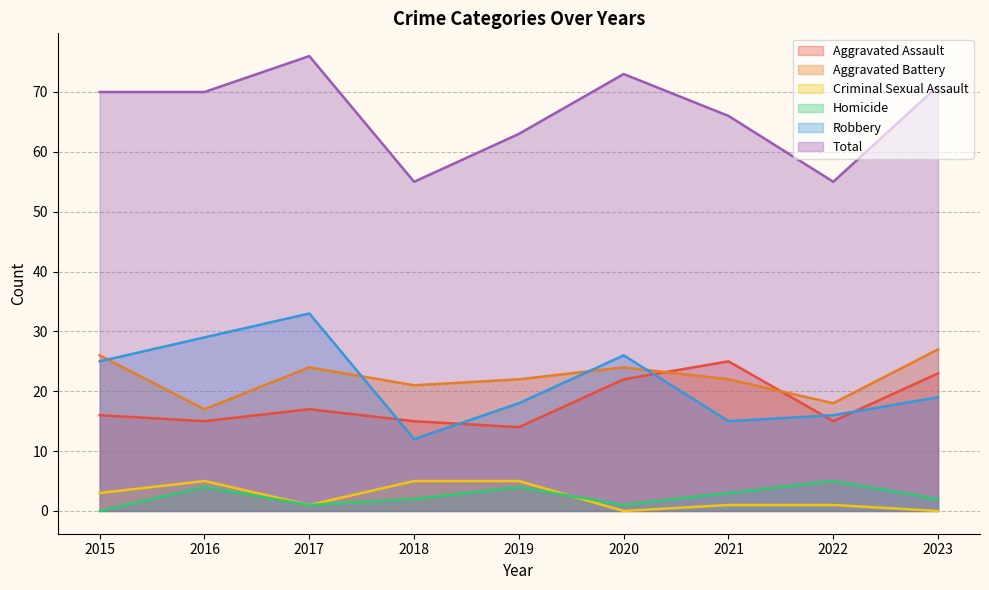

Between 2019 and 2023, which series saw the biggest shift?

Aggravated Assault